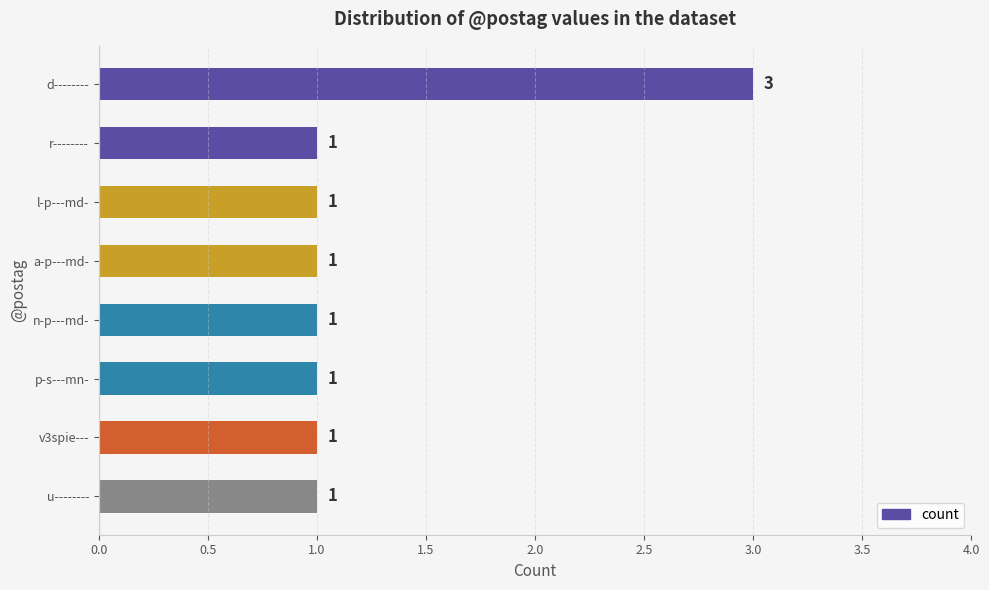

True or false: the data shows 1 at d--------.

False